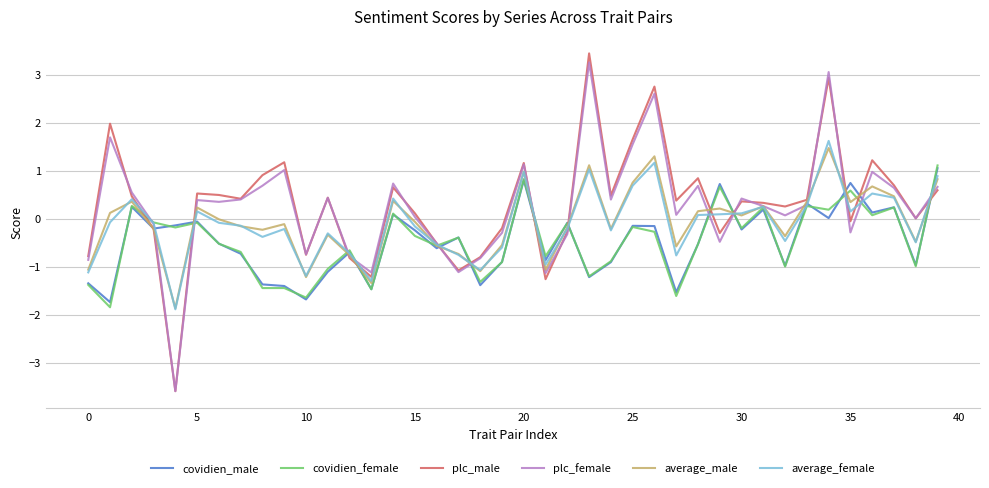

Which series has the largest range (max minus min)?

plc_male